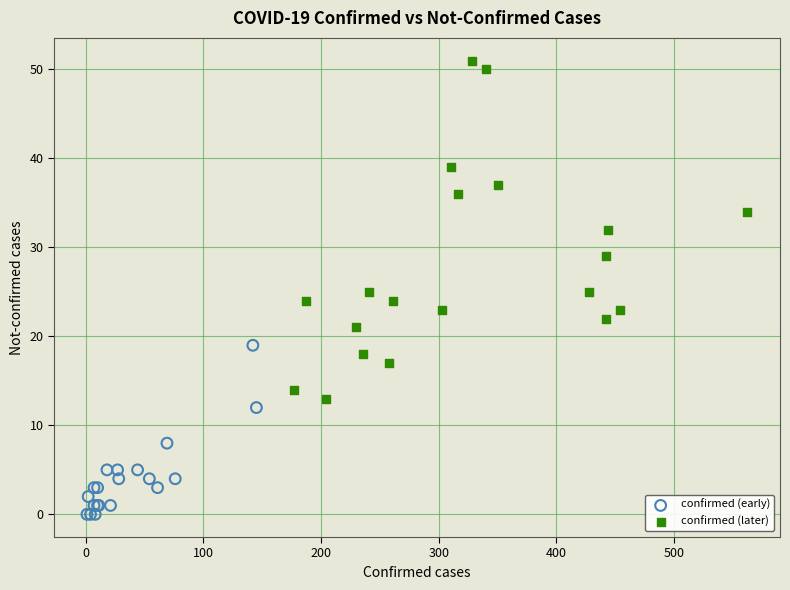

Which series contains the lowest Y value?

confirmed (early)